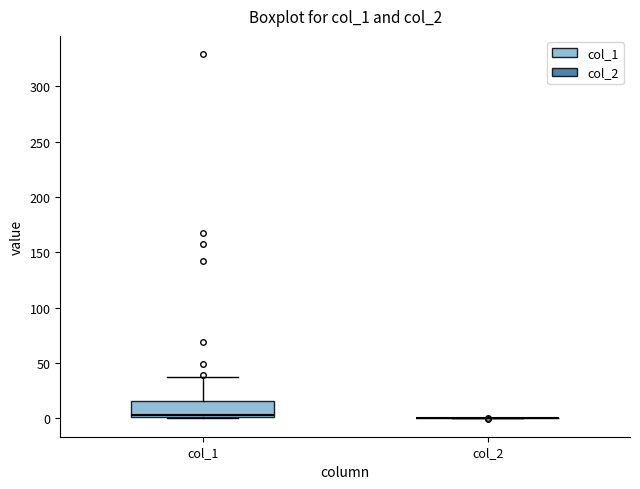

Where does the upper whisker of the box for col_1 end on the y-axis? The values are not printed on the chart, so give them approximately, as read against the axis.

35